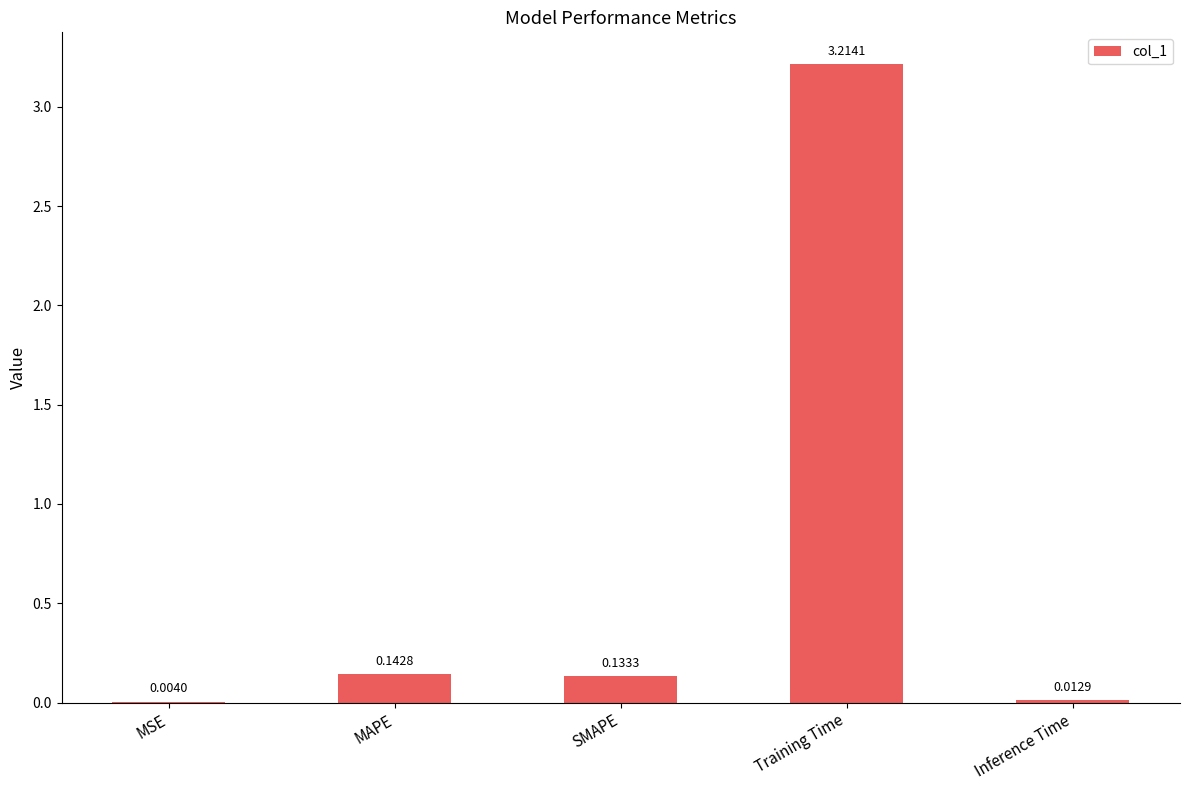

What is the maximum value shown in the chart?

3.2